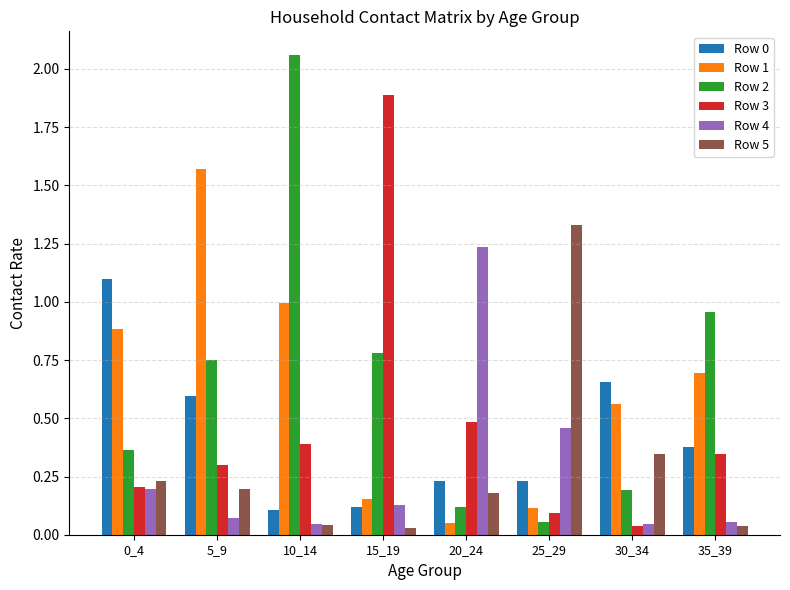

At which label does Row 3 reach its peak?

15_19